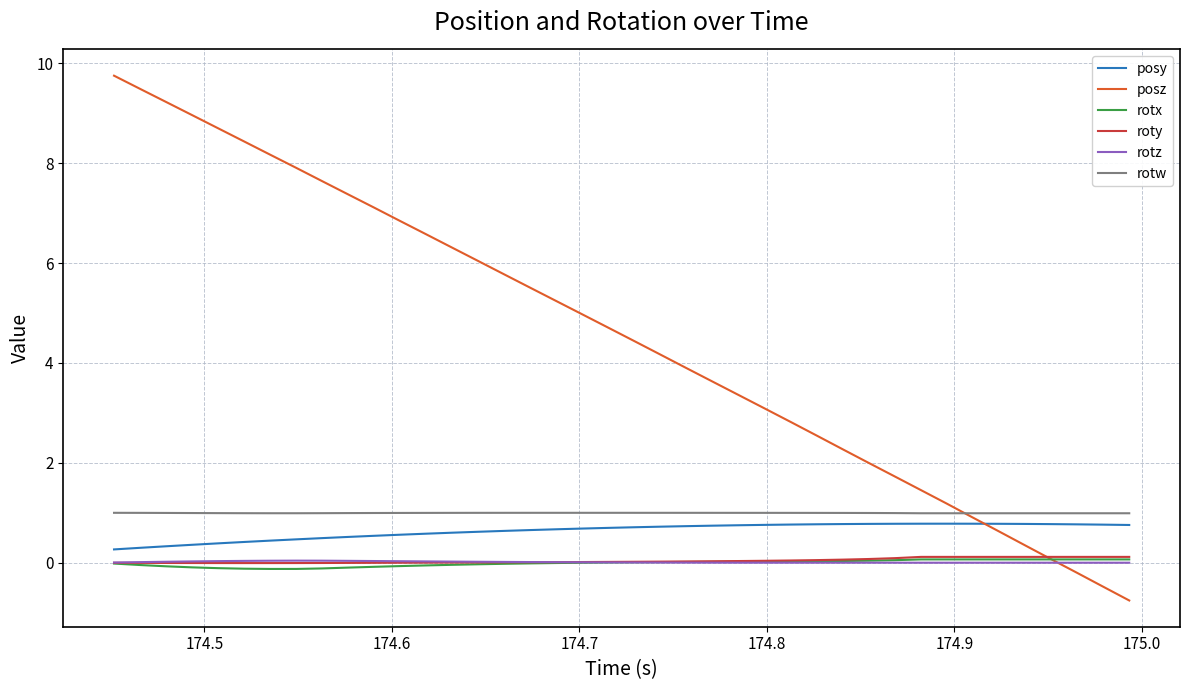

What is the smallest value displayed?

-0.8